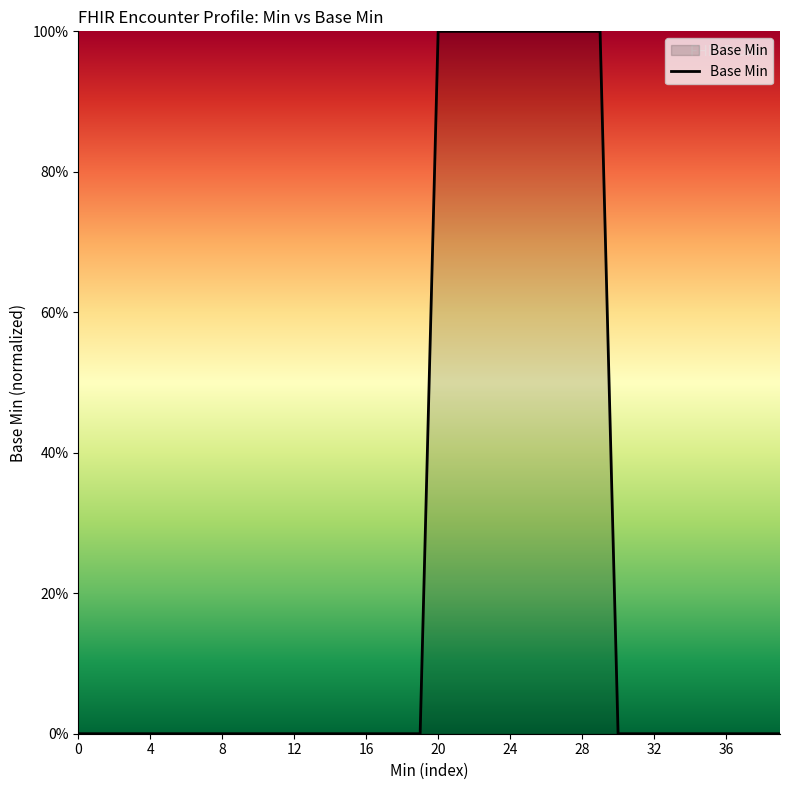

Reading left to right, extract all data points from this chart.

0	0	0	0	0	0	0	0	0	0	0	0	0	0	0	0	0	0	0	0	1	1	1	1	1	1	1	1	1	1	0	0	0	0	0	0	0	0	0	0